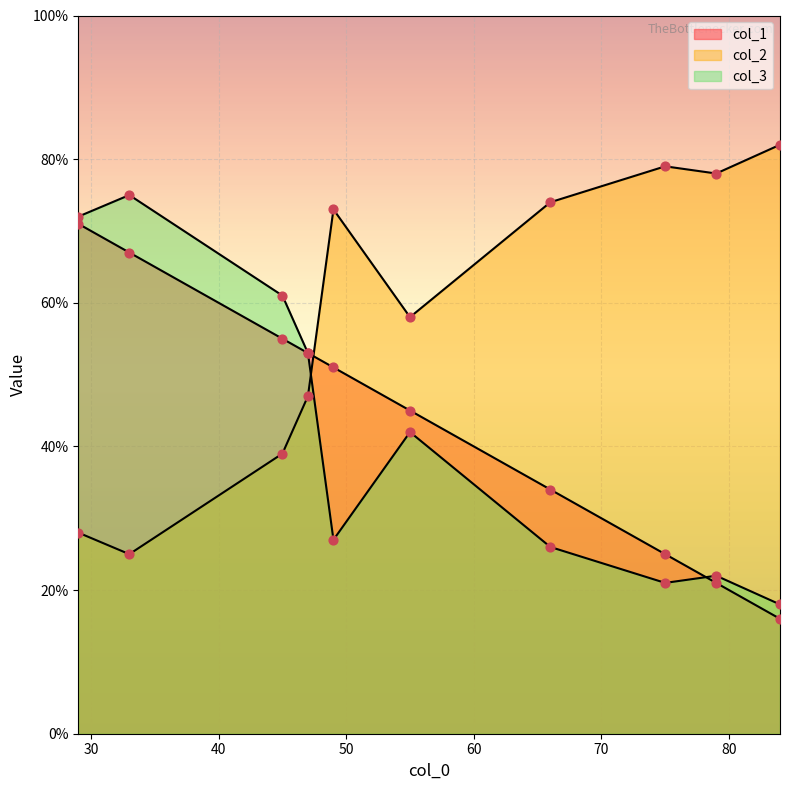

Is the value of col_2 at 49 greater than the value of col_1 at 29?

Yes